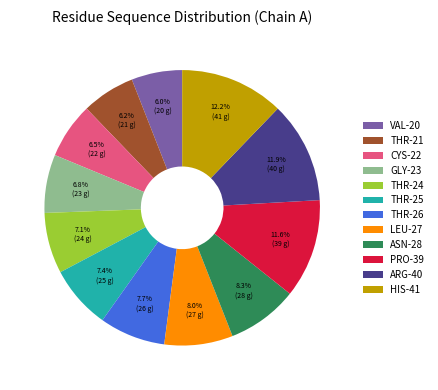

Which has a higher value, ARG-40 or GLY-23?

ARG-40